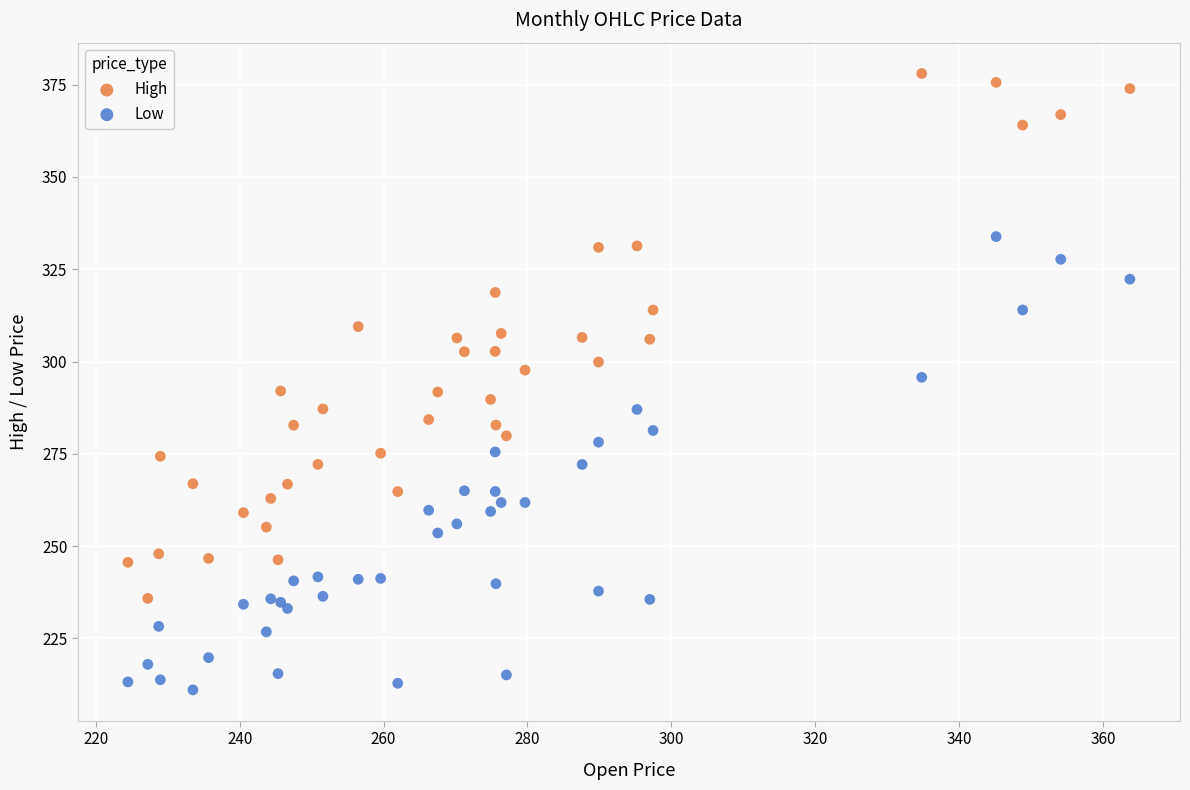

Which series has the widest spread of Y values?

High